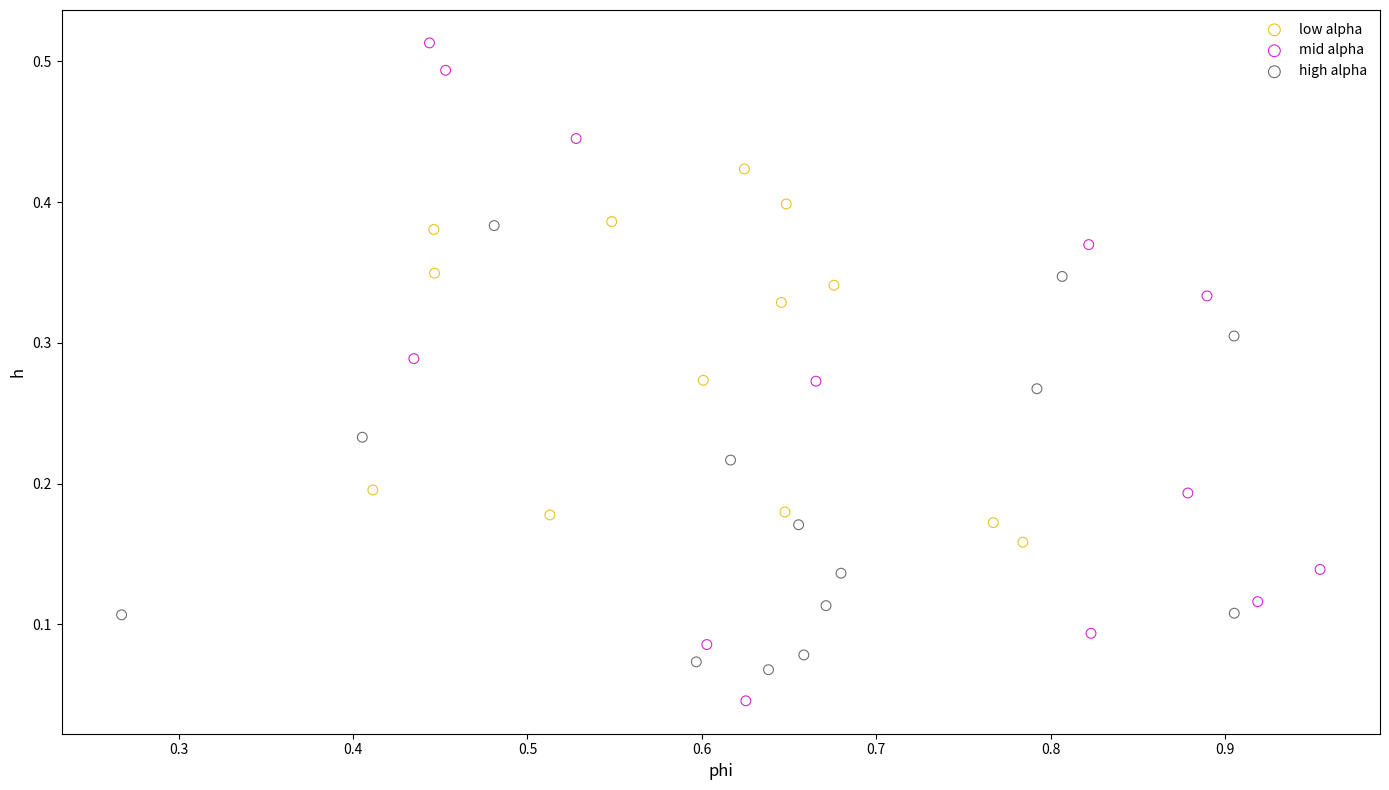

Which series reaches the minimum Y coordinate?

mid alpha